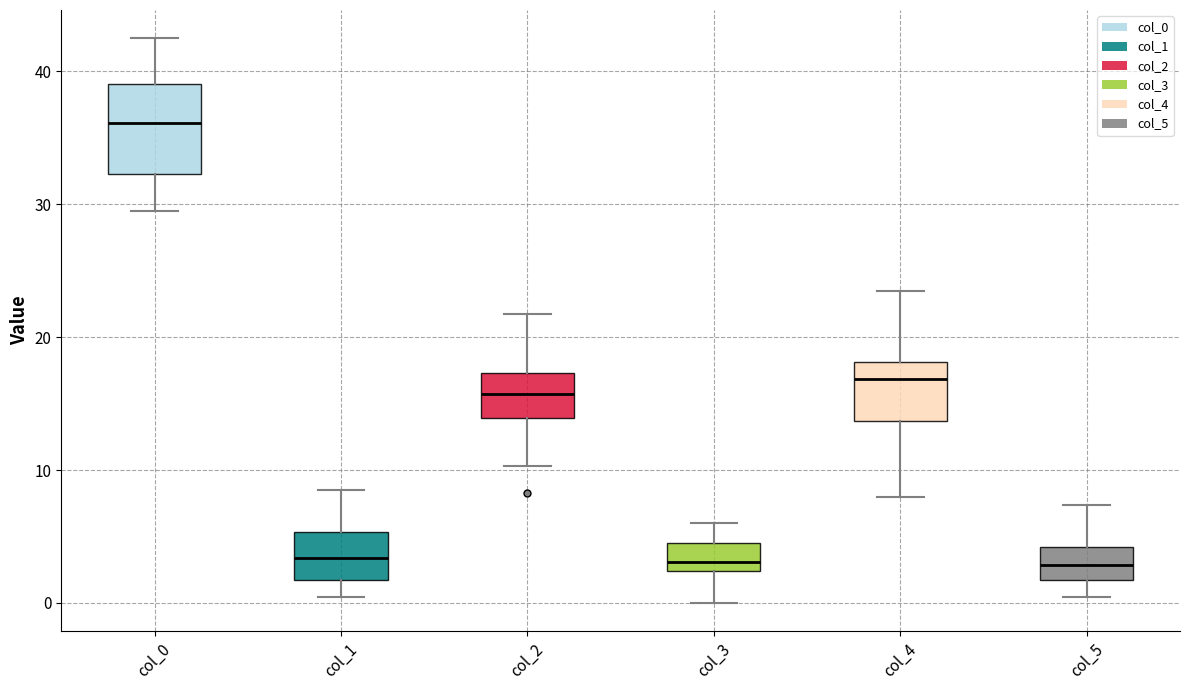

Which box is the tallest, from its lower edge to its upper edge?

col_0